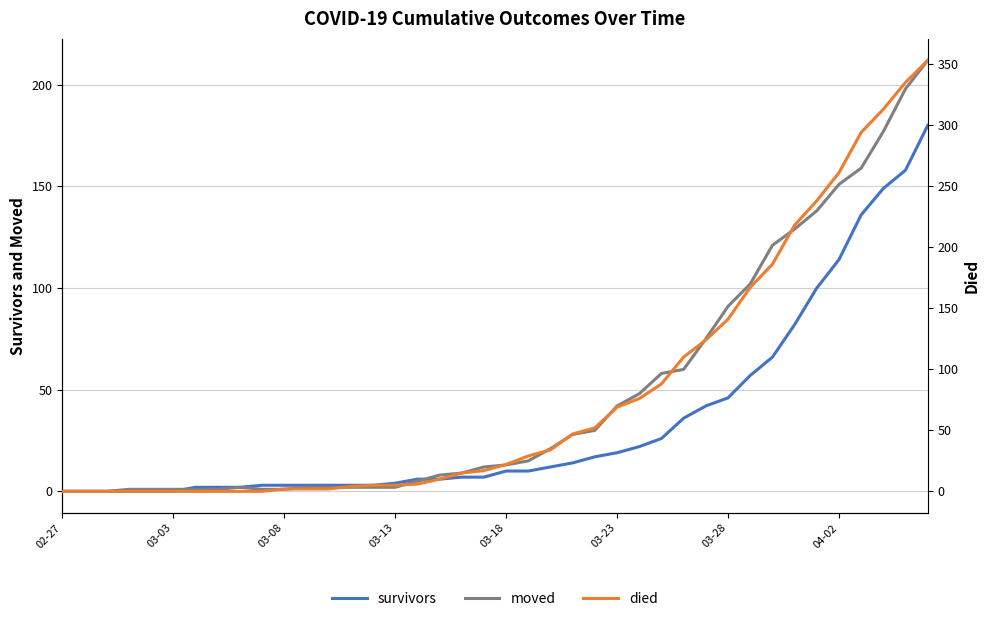

Which series has the largest range (max minus min)?

died